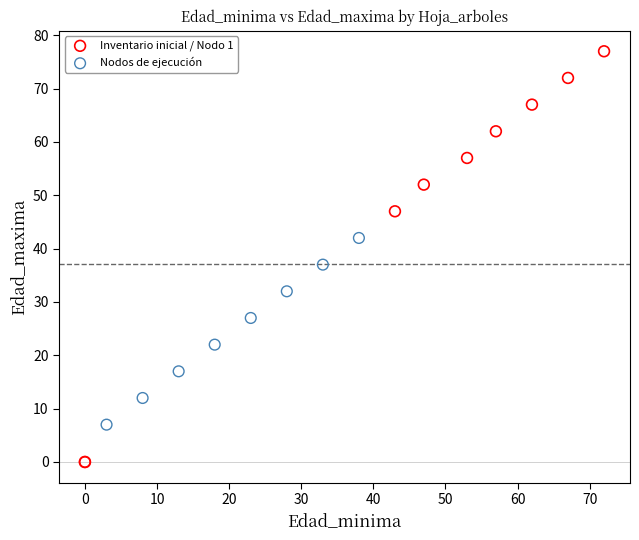

Which series reaches the maximum Y coordinate?

Inventario inicial / Nodo 1